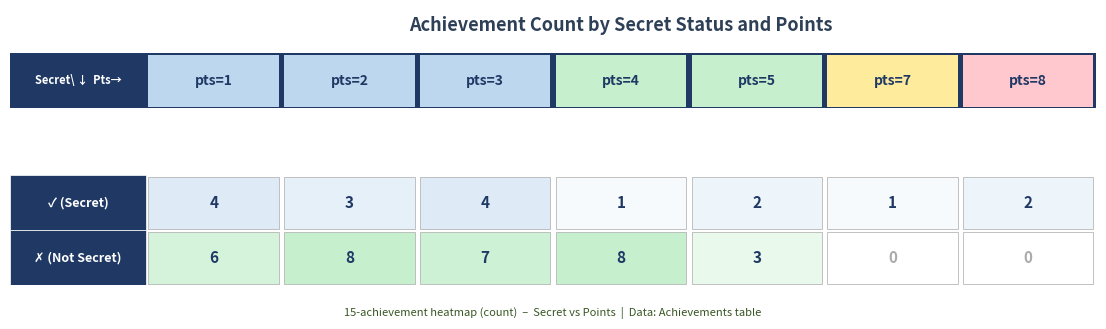

Count the number of data series in this chart.

2